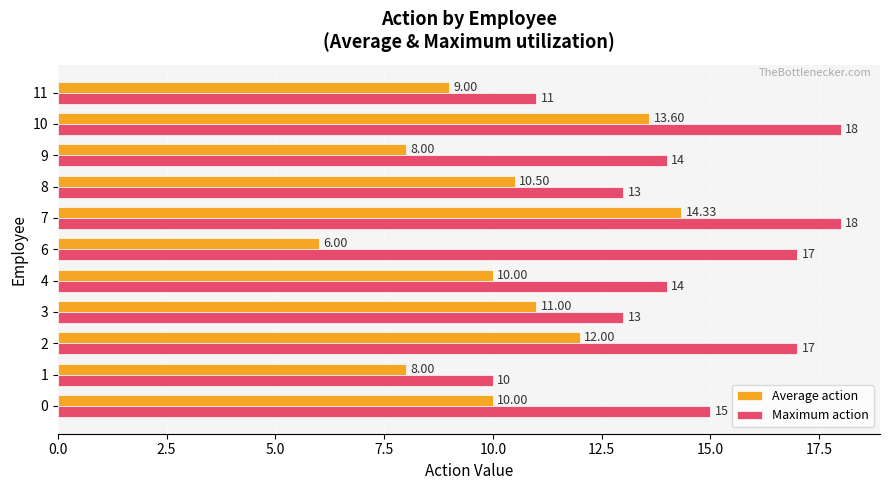

Between 2 and 8, which series saw the biggest shift?

Maximum action